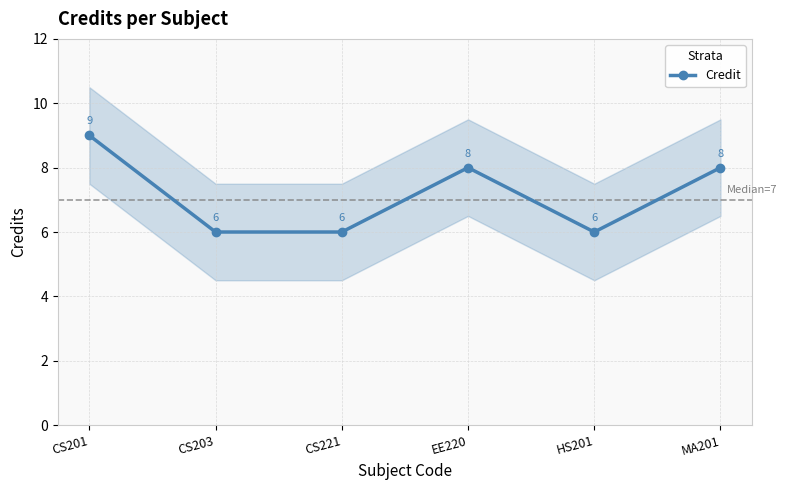

The value at CS203 is 8. True or false?

False